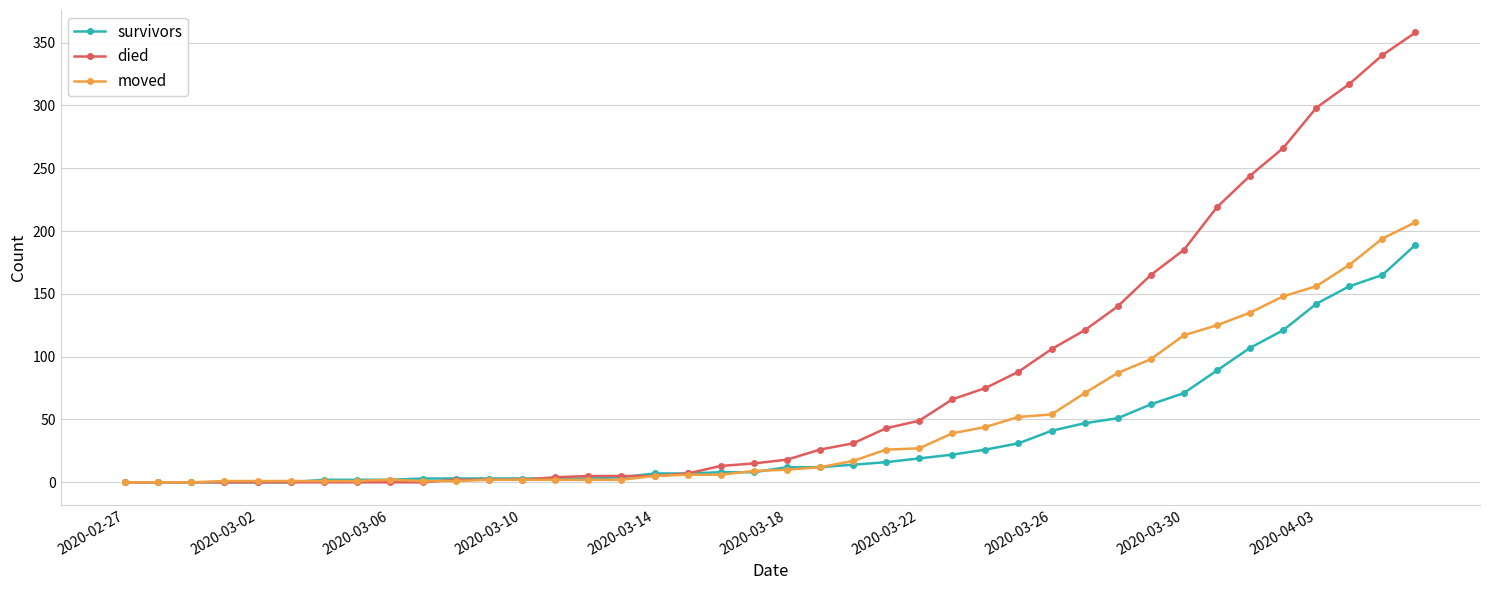

What is the maximum value shown in the chart?

358